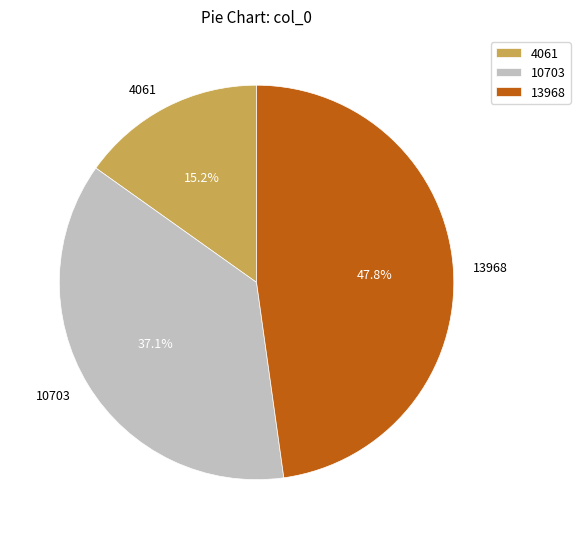

What percentage is NOT represented by 10703?

62.9%